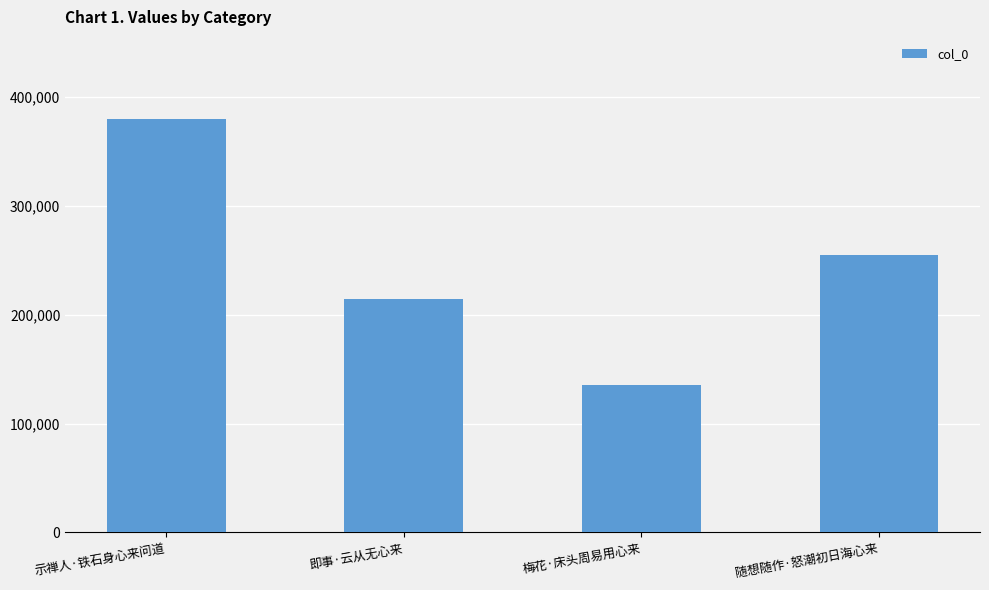

What is the average value?

245904